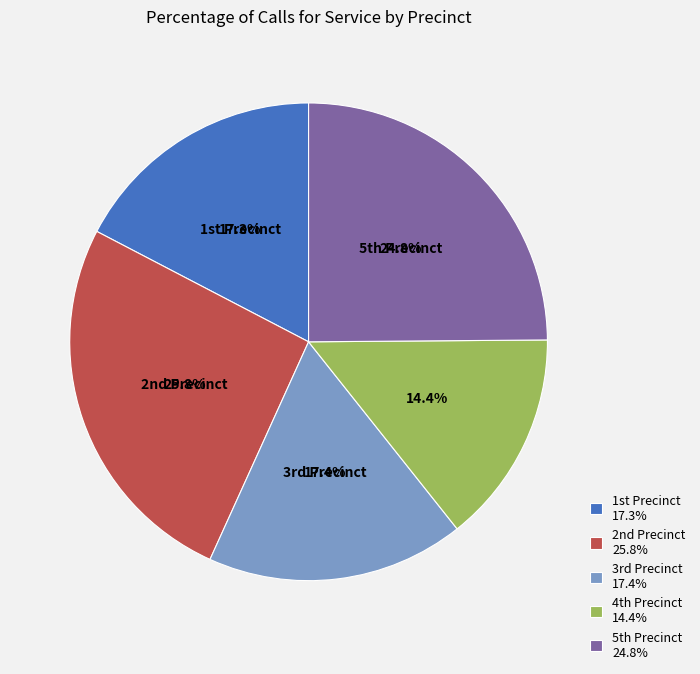

Which slice is the largest?

2nd Precinct